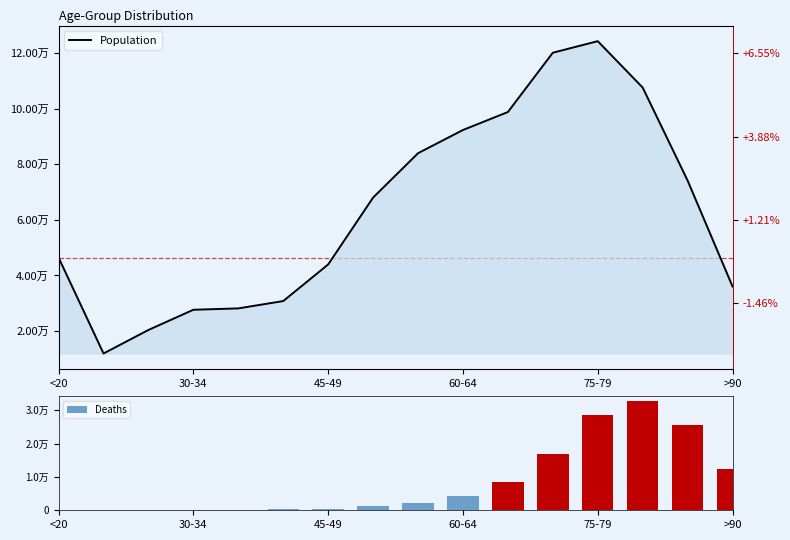

Reading right to left, list all the values displayed in this chart.

Population: 3604	7417	10764	12434	12018	9883	9236	8400	6803	4396	3078	2814	2765	2038	1191	4641
Deaths: 1224	2548	3273	2848	1690	850	426	227	126	47	24	18	17	3	4	18